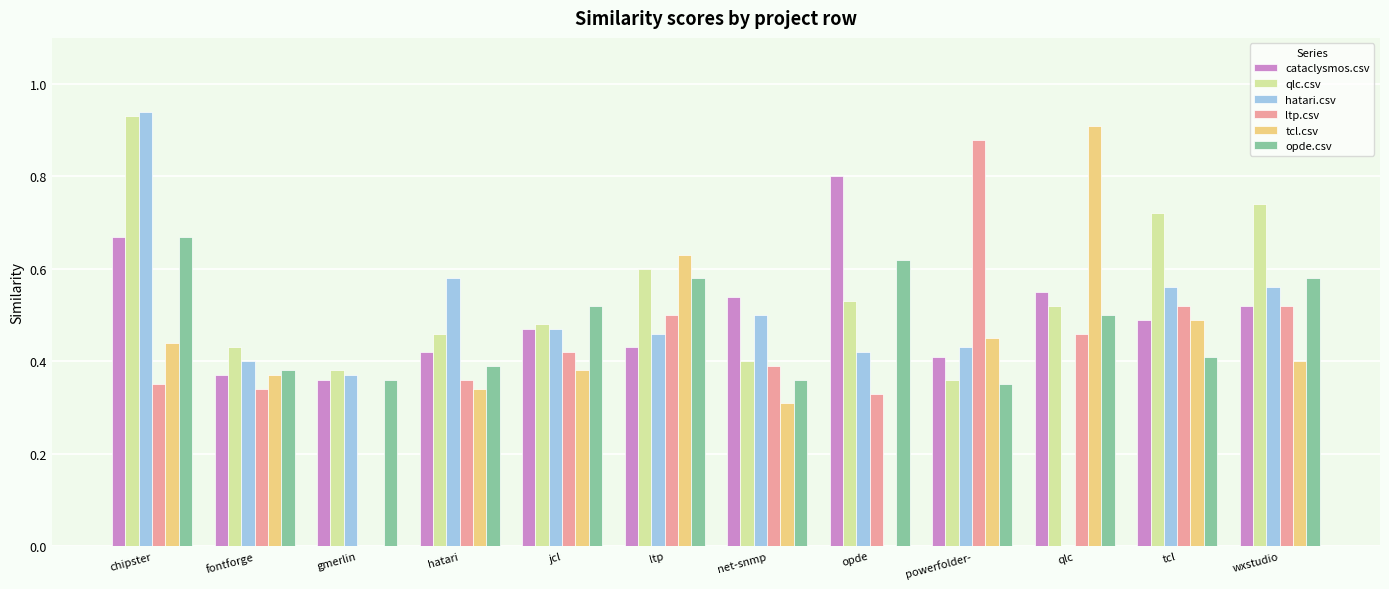

How many groups of bars are there?

12